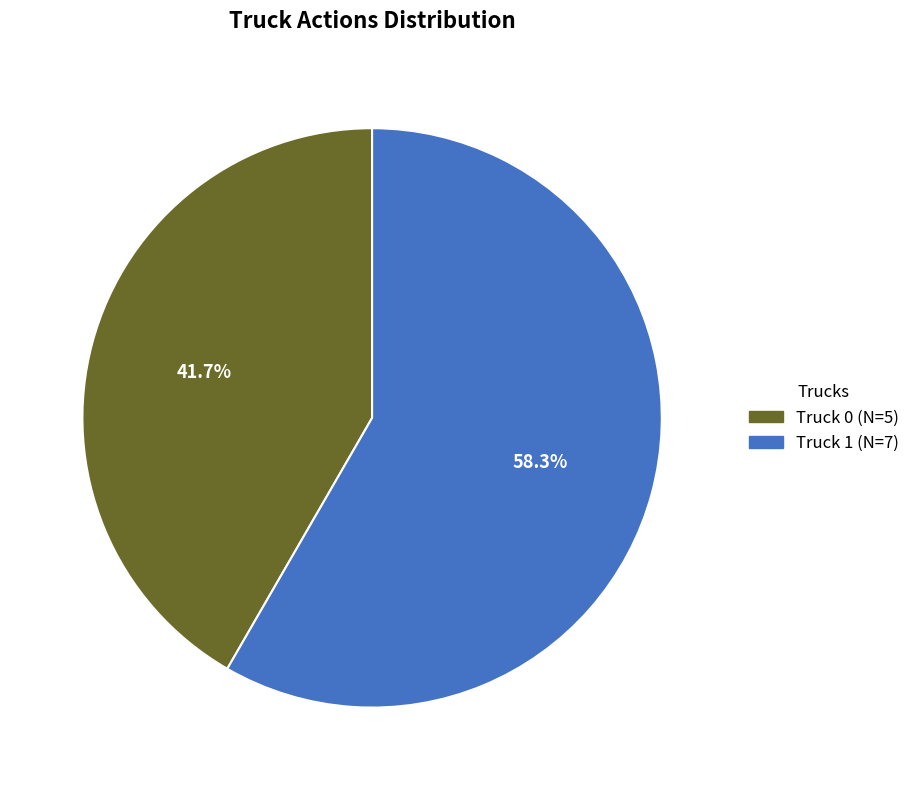

Approximately how many times larger is the value at Truck 0 compared to Truck 1?

0.7